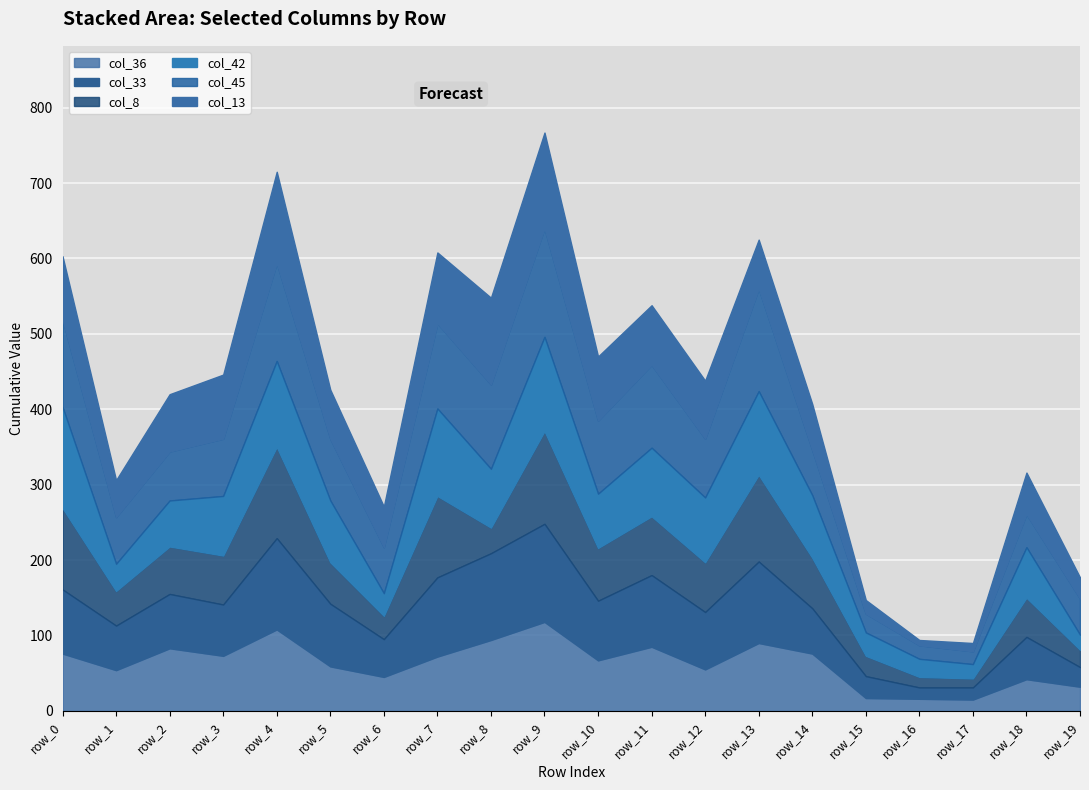

At how many categories does at least one series exceed 126?

4